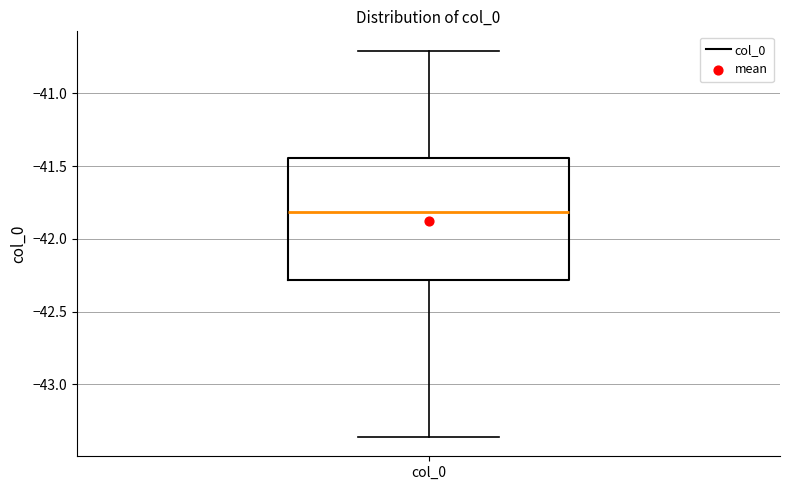

Transcribe this box plot: give where the median line is, the range the box spans, and where the two whiskers end, as read against the y-axis. The values are not printed on the chart, so give them approximately, as read against the axis.

median -41.80, box -42.30 to -41.45, whiskers -43.35 to -40.70